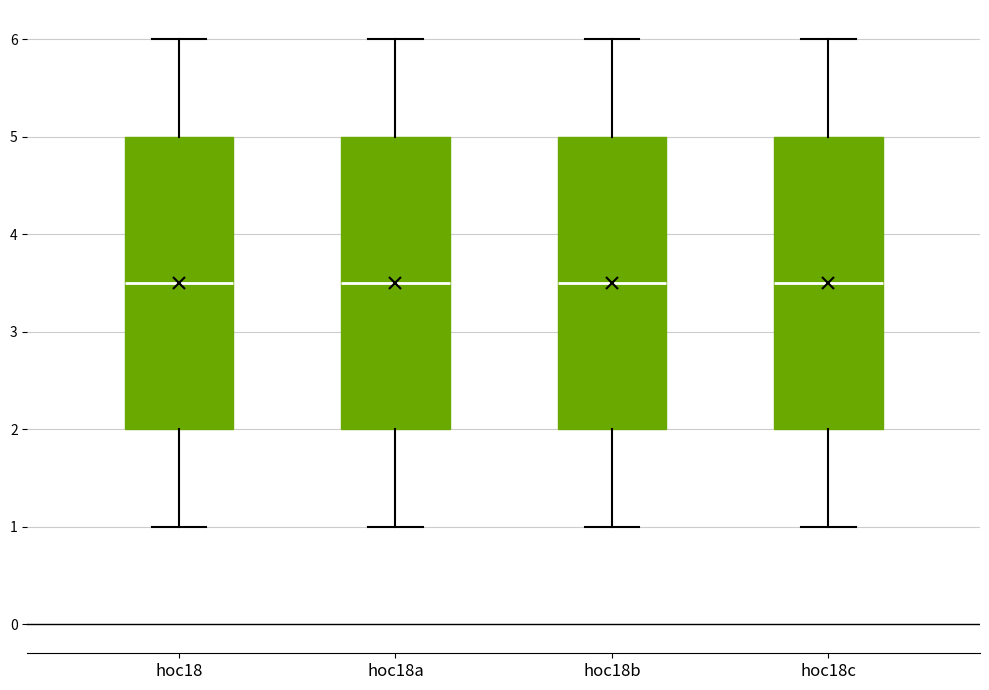

Reading left to right, read every box against the y-axis: the position of its median line, the range the box covers, and the ends of its whiskers. The values are not printed on the chart, so give them approximately, as read against the axis.

hoc18: median 3.5, box 2.0 to 5.0, whiskers 1.0 to 6.0
hoc18a: median 3.5, box 2.0 to 5.0, whiskers 1.0 to 6.0
hoc18b: median 3.5, box 2.0 to 5.0, whiskers 1.0 to 6.0
hoc18c: median 3.5, box 2.0 to 5.0, whiskers 1.0 to 6.0